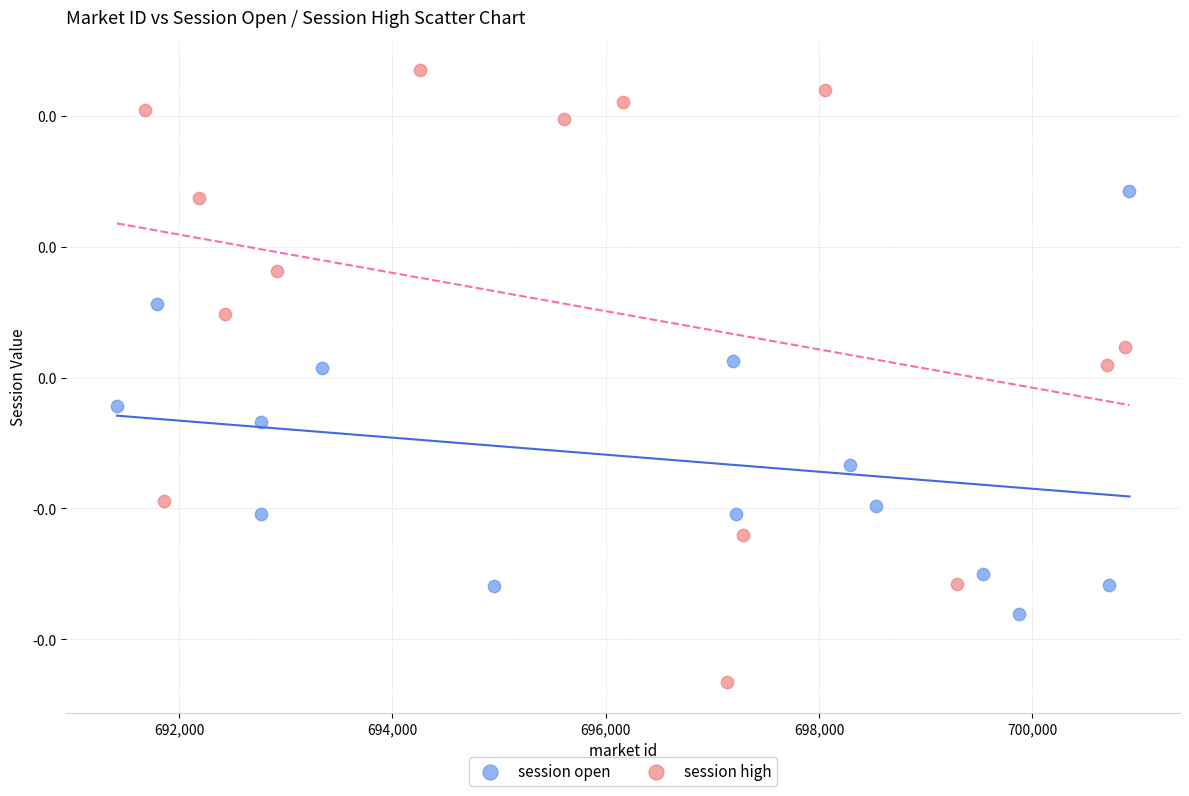

What are all the series names shown in the legend?

session open, session high